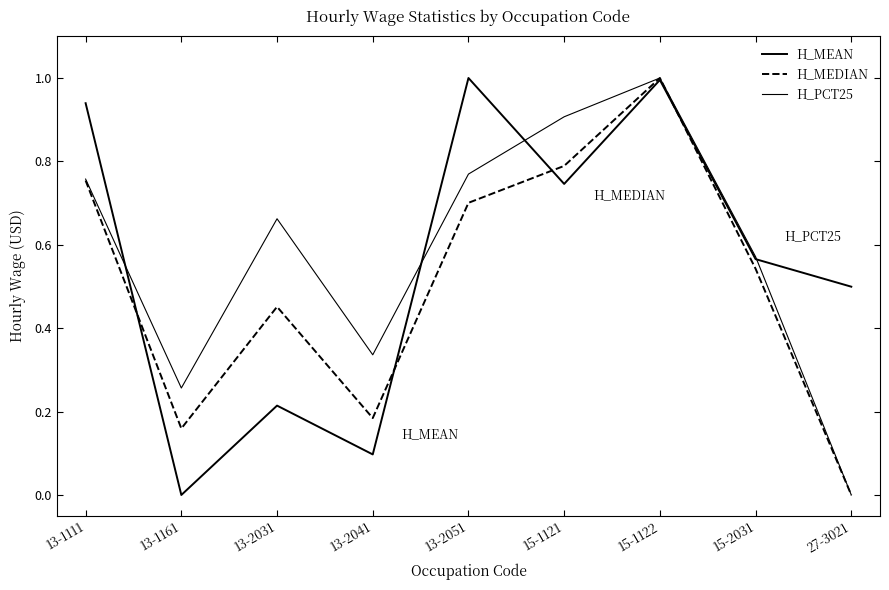

True or false: H_MEAN has a value of 0.2 at 15-1121.

False